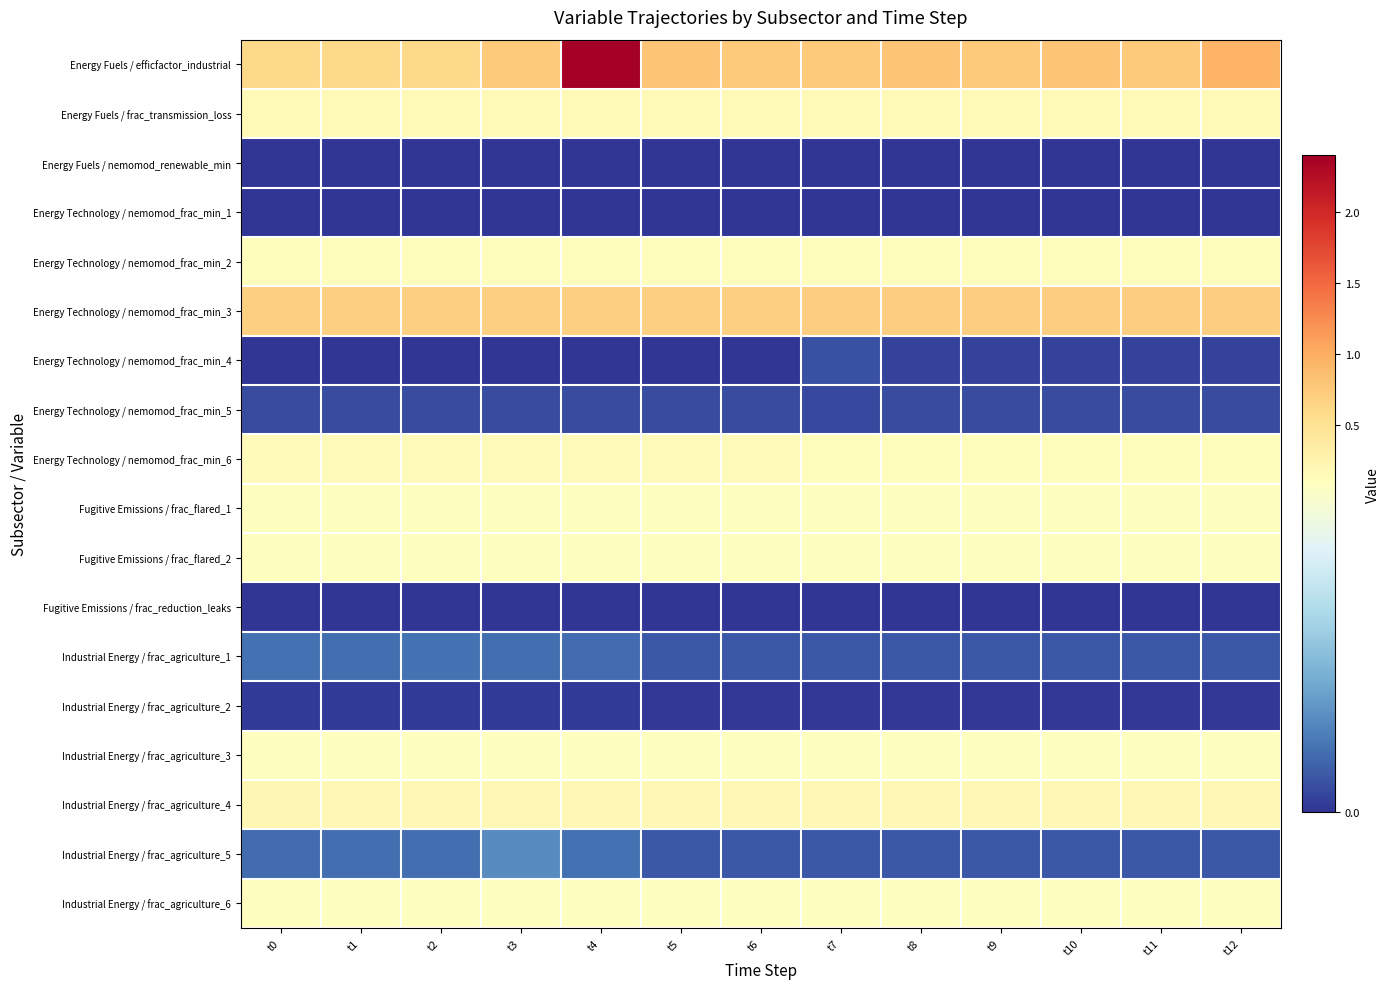

Between t3 and t10, which is larger?

t10